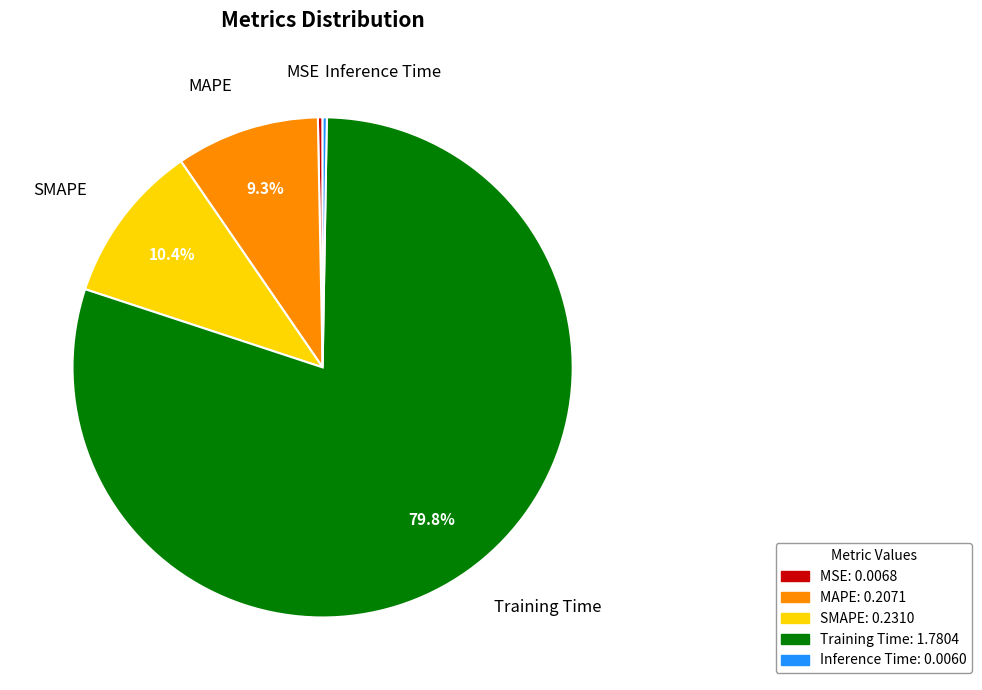

The MSE slice represents 0% of the pie. True or false?

True